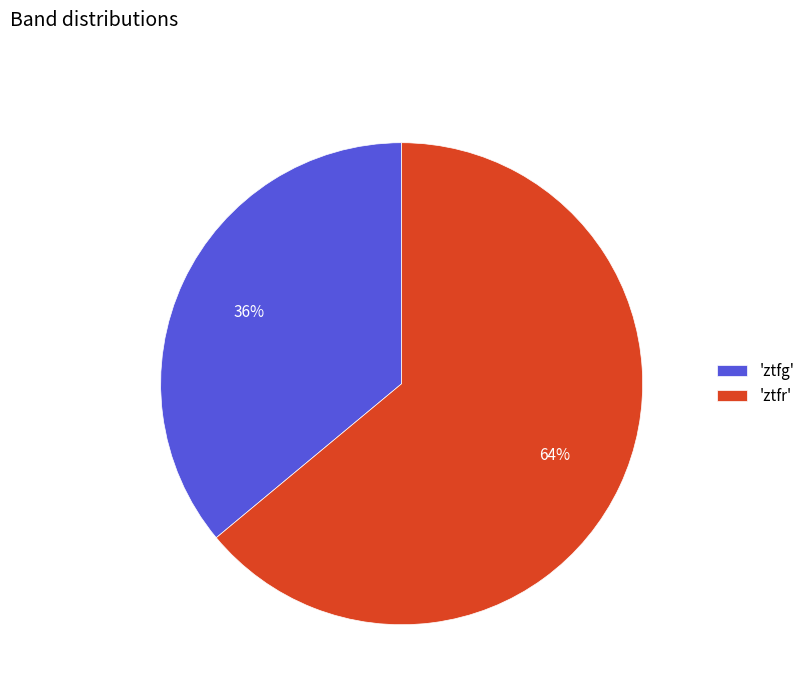

Which slice is the largest?

'ztfr'